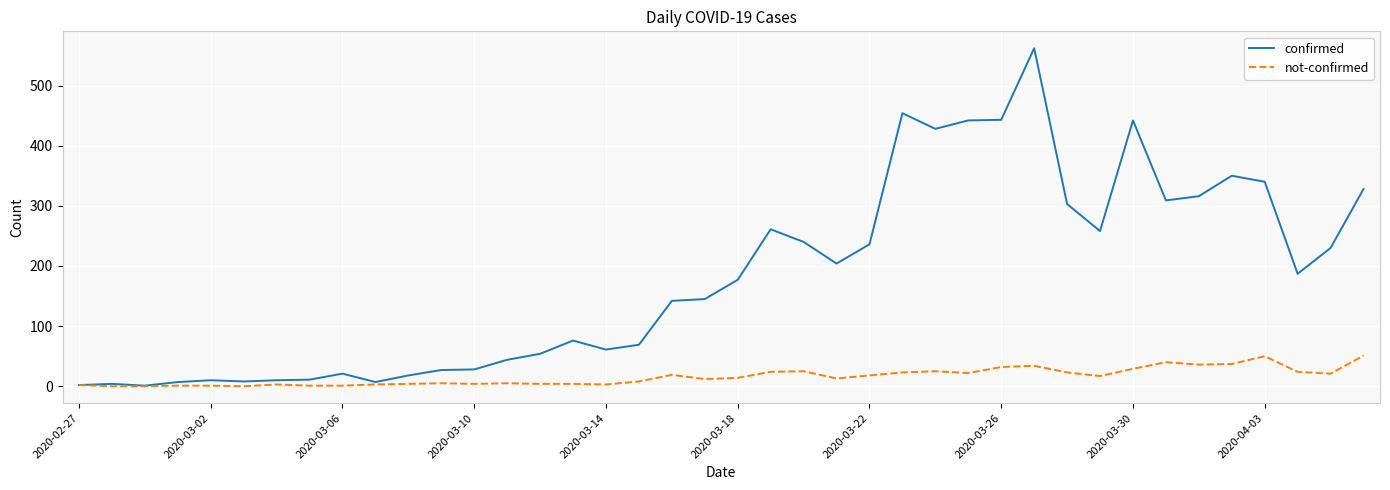

Count the number of categories in the chart.

40